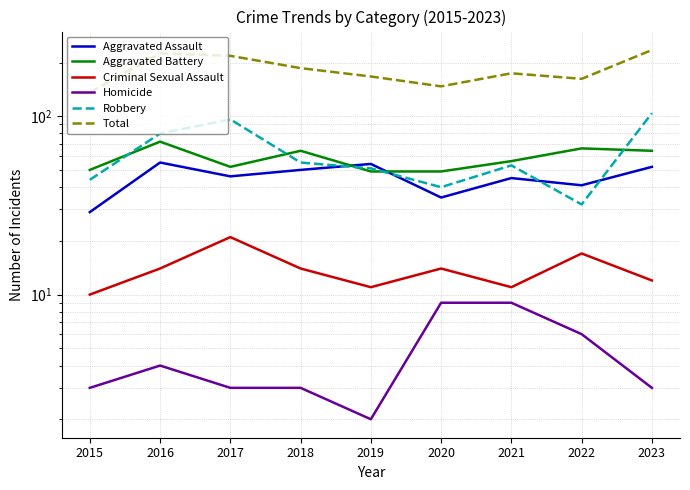

At which category does Aggravated Assault reach its first local peak?

2016